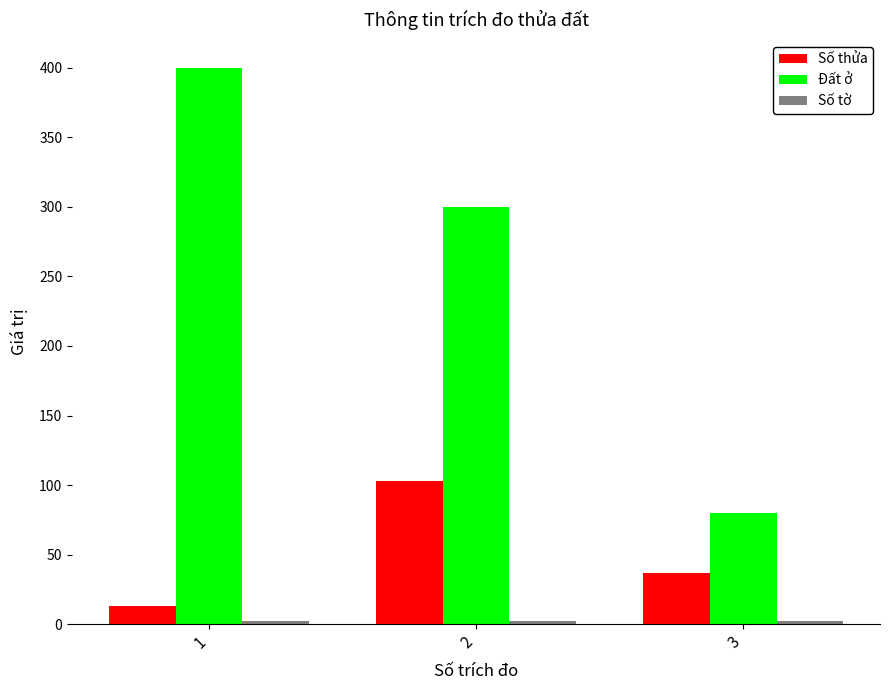

What is the maximum value for Số thửa?

103